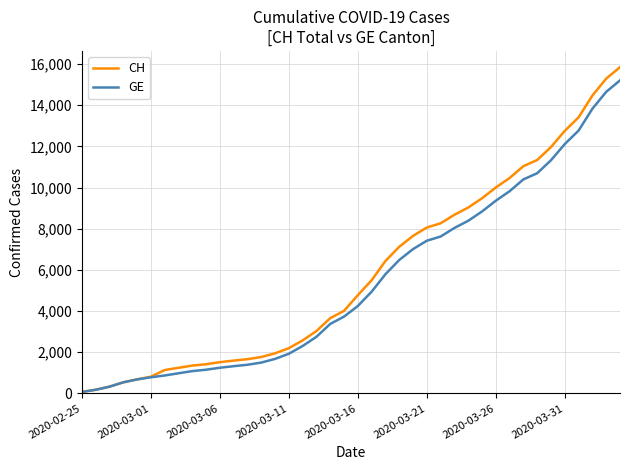

What is the highest value of the GE series?

15208